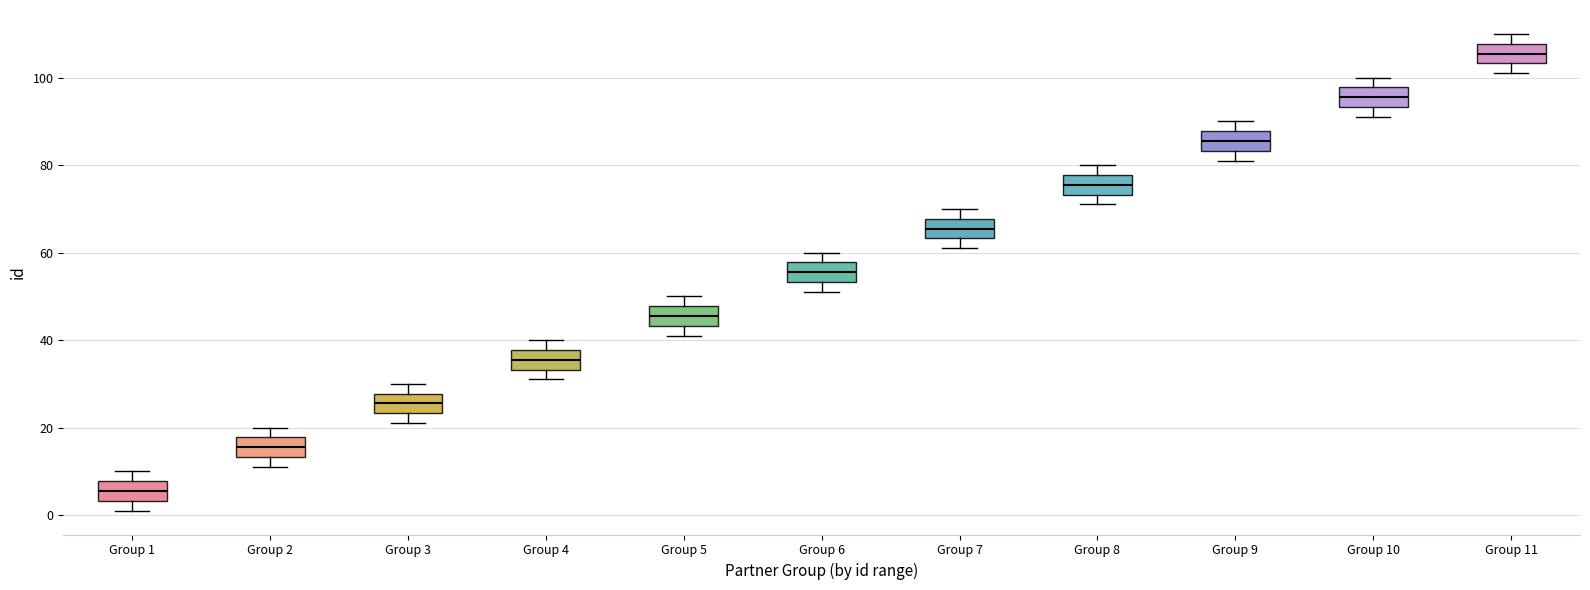

Which box has the highest median line?

Group 11